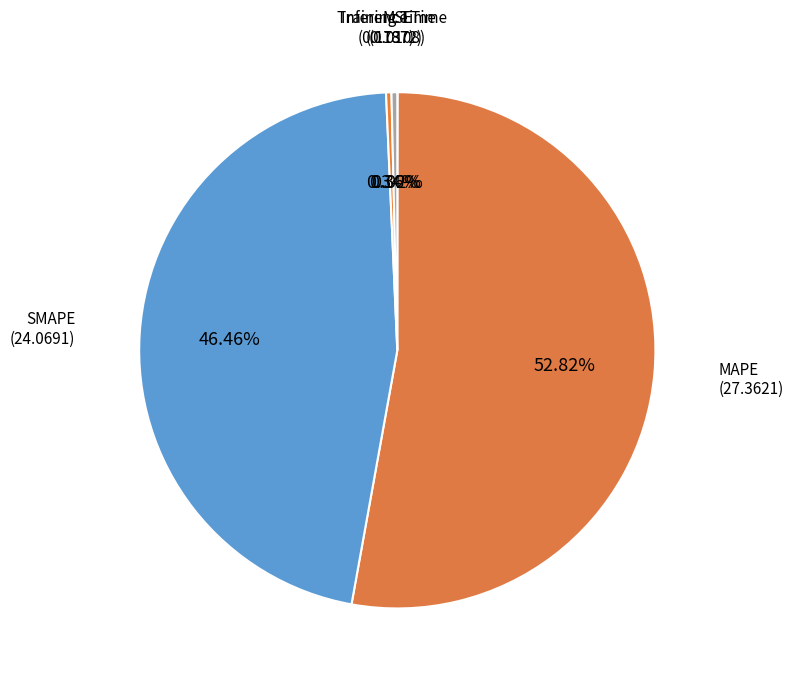

Do MAPE and Inference Time together represent more than half of the pie?

Yes